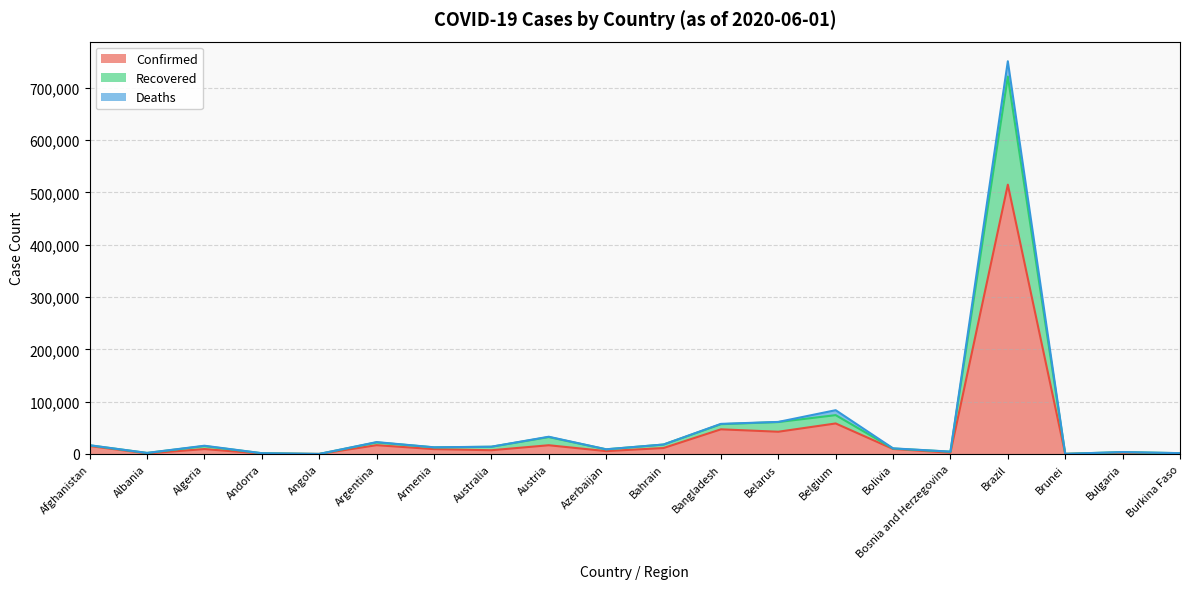

The value of Confirmed at Brazil is 671217. True or false?

False